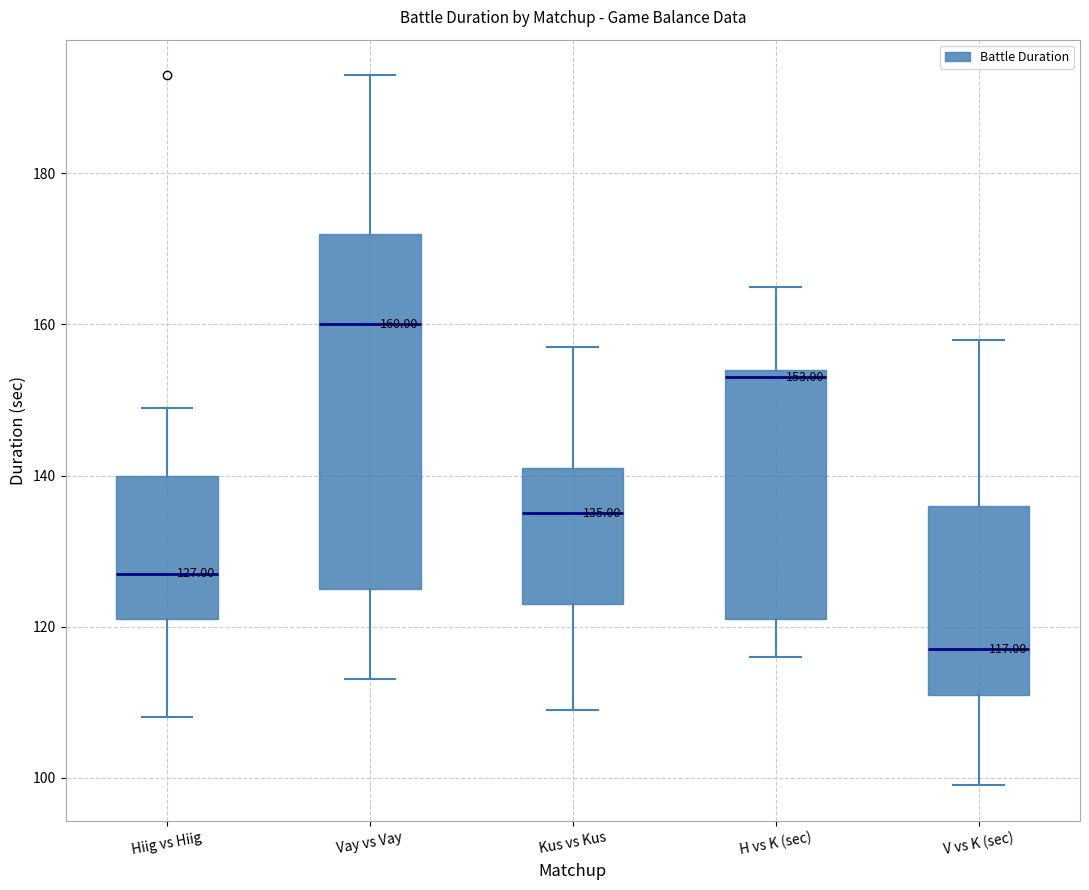

Which box is the tallest, from its lower edge to its upper edge?

Vay vs Vay